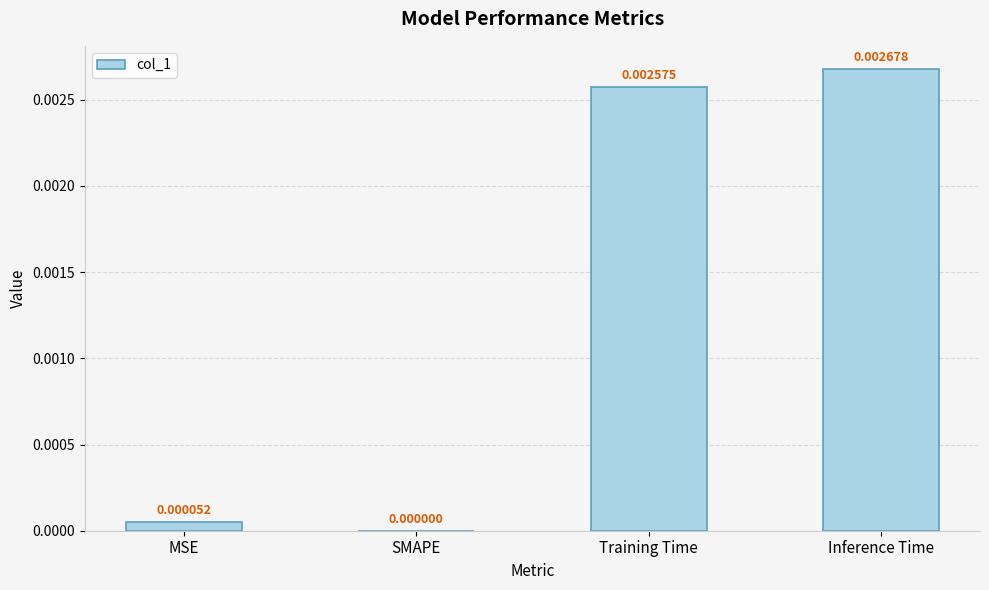

Count the number of values greater than 0.

3